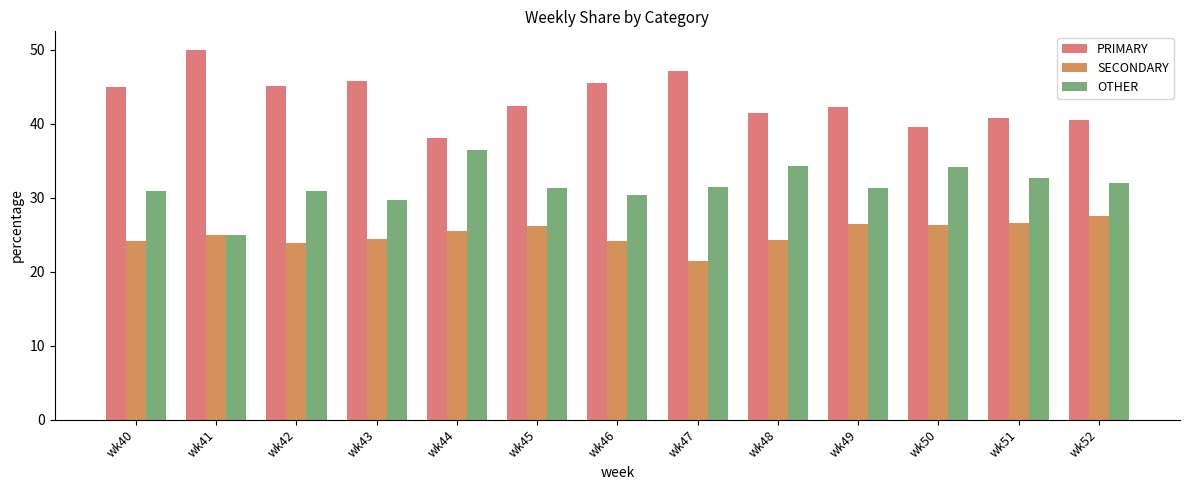

Which series has the largest total across all categories?

PRIMARY